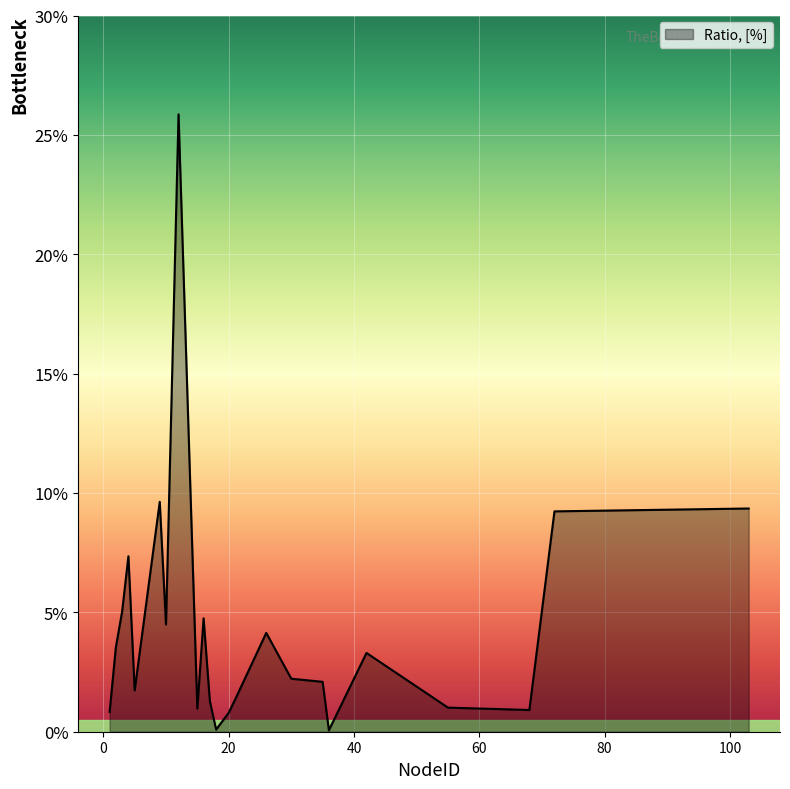

True or false: there are more than 1 points higher than both neighbors.

True